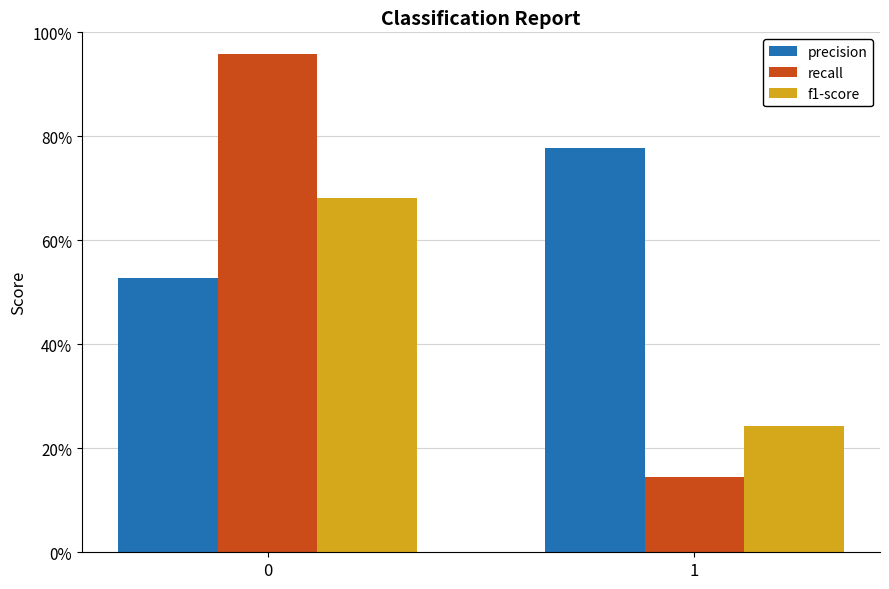

What are all the series names shown in the legend?

precision, recall, f1-score